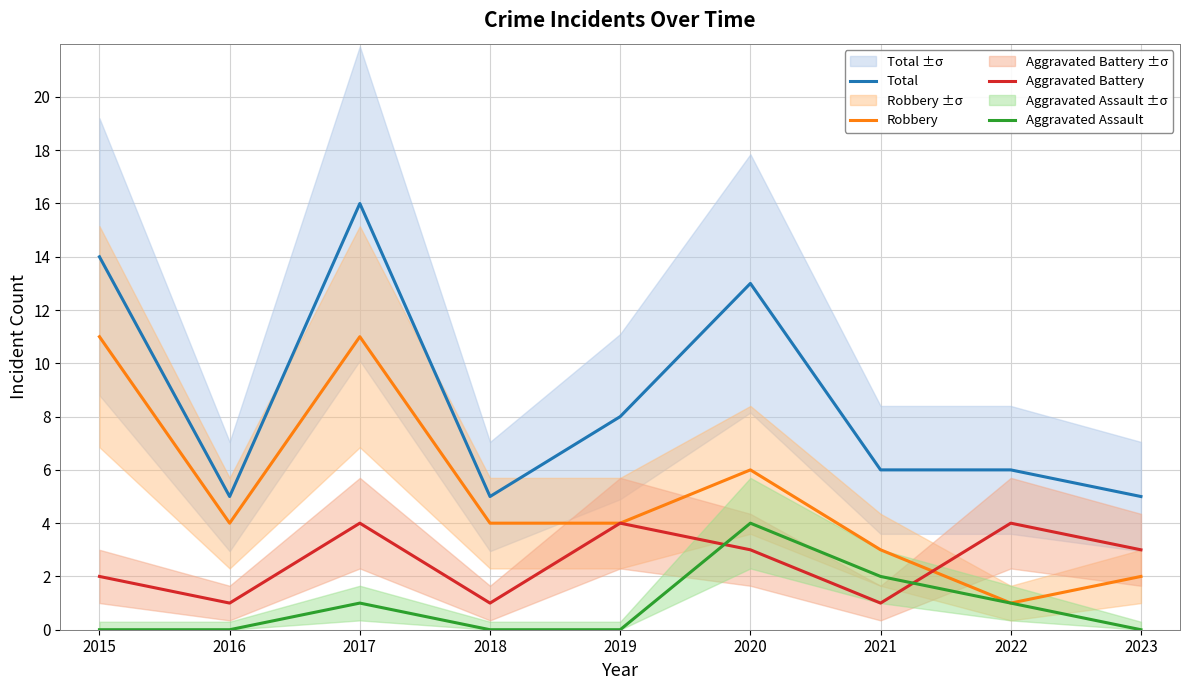

What is the maximum value for Aggravated Assault?

4